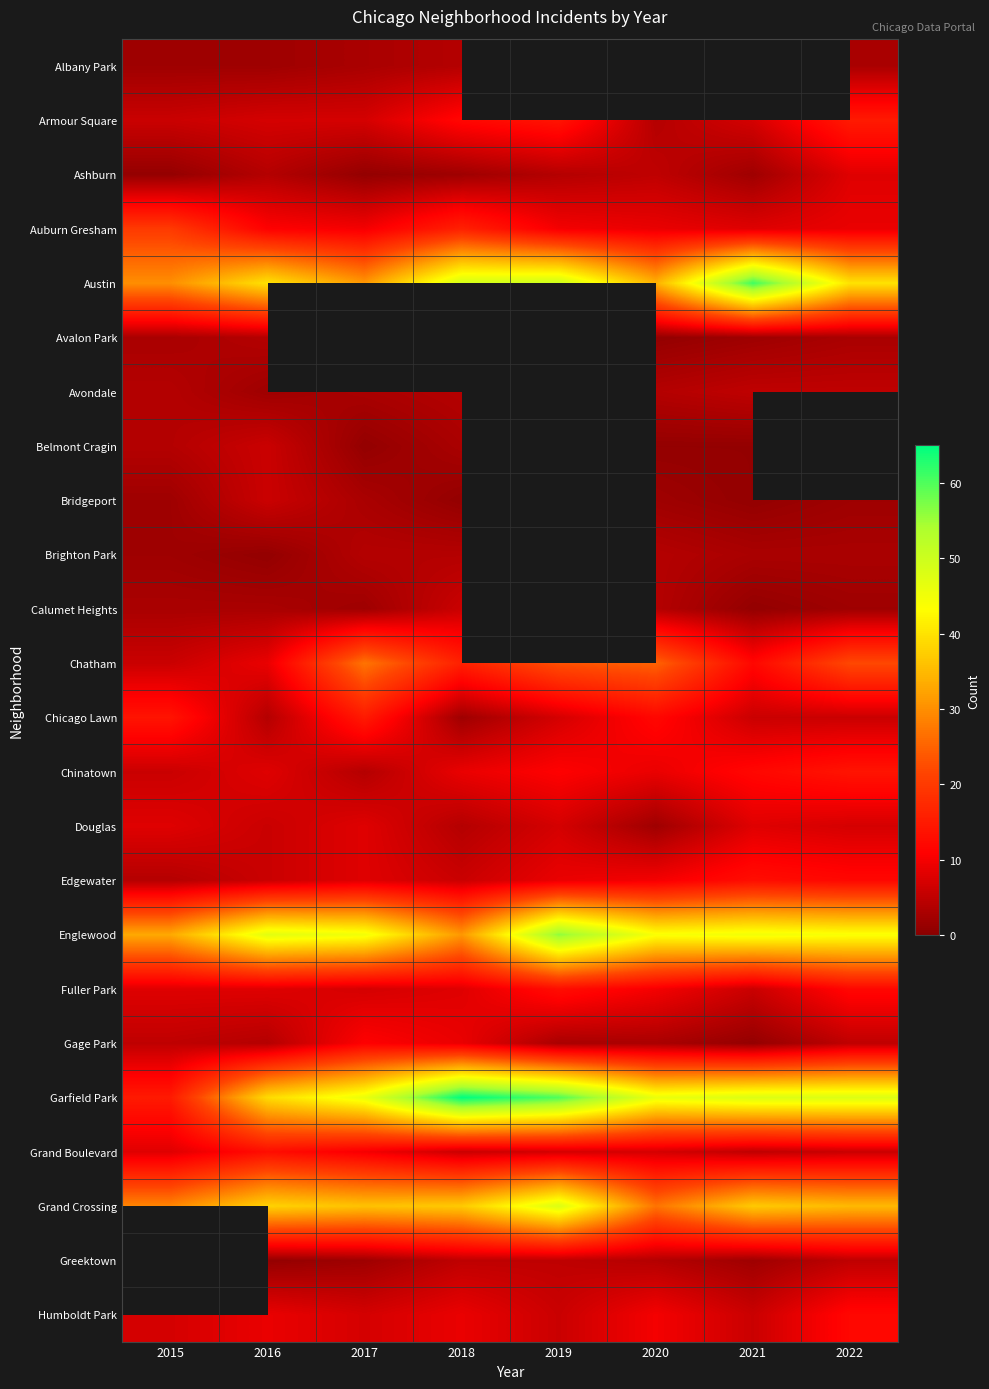

List the series in order of their peak value, highest first.

Garfield Park, Austin, Englewood, Grand Crossing, Chatham, Auburn Gresham, Armour Square, Chicago Lawn, Chinatown, Edgewater, Fuller Park, Grand Boulevard, Gage Park, Ashburn, Douglas, Belmont Cragin, Bridgeport, Calumet Heights, Avondale, Albany Park, Avalon Park, Brighton Park, Greektown, Humboldt Park